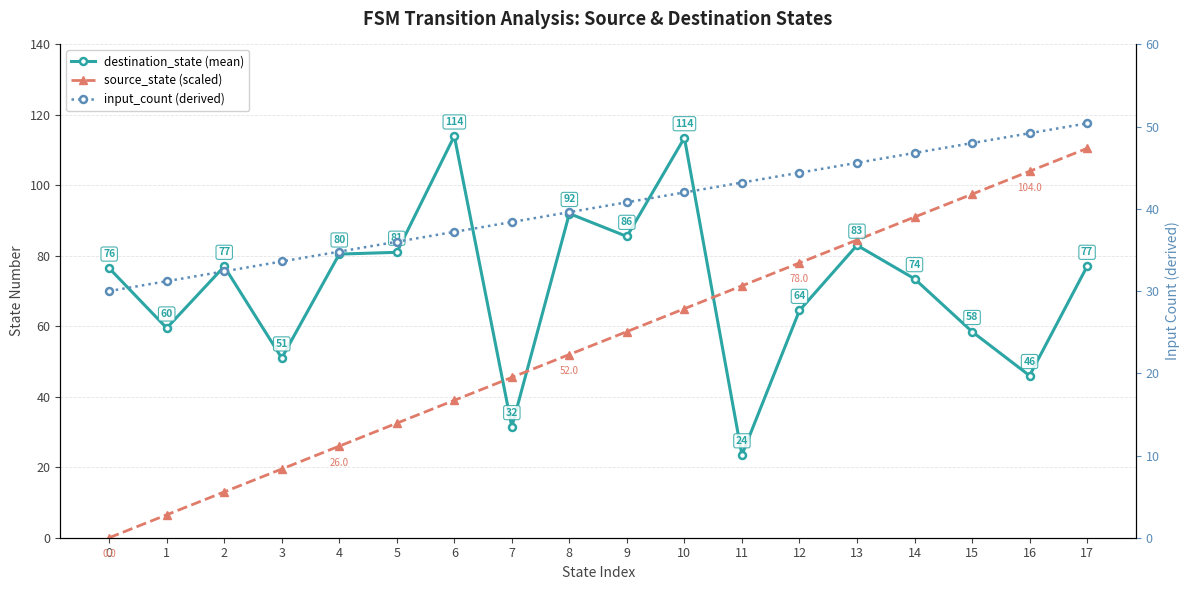

How many lines are shown in the chart?

3